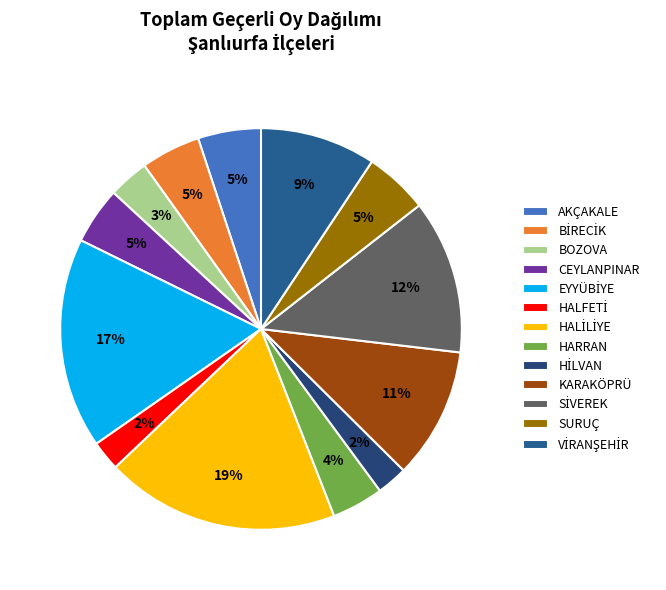

How many slices are in this pie chart?

13